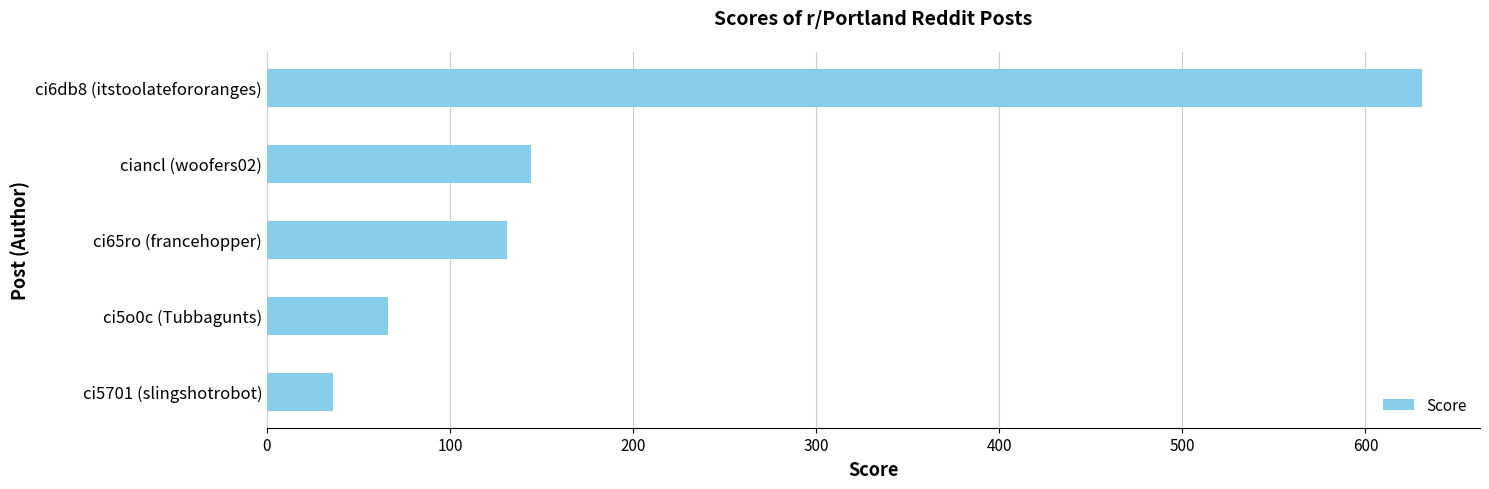

What is the average value?

202